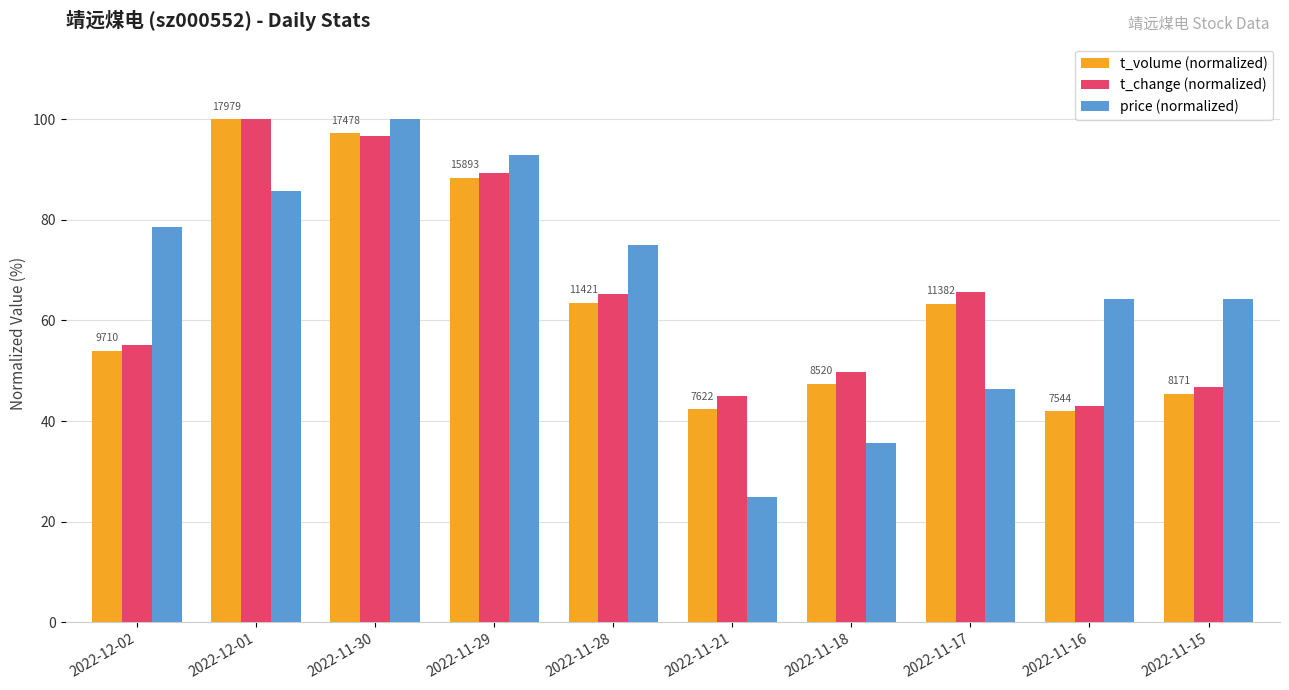

What is the label of the 4th bar from the left?

2022-11-29